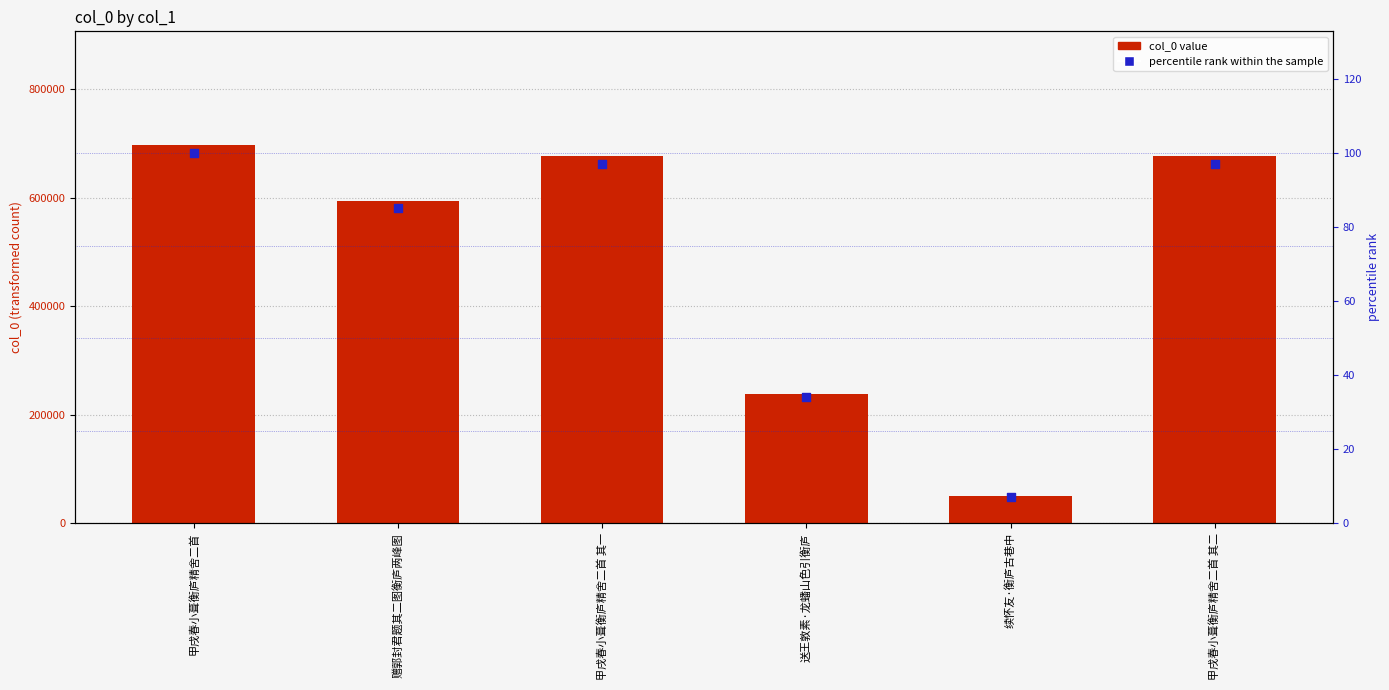

At which category is the sum across all series the highest?

甲戌春小葺衡庐精舍二首